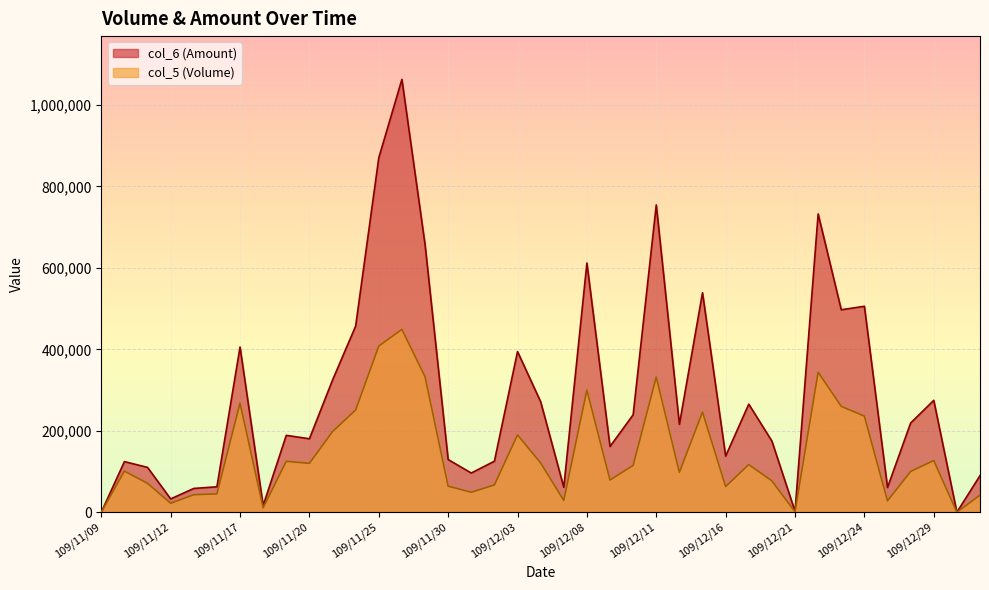

Which series has the widest spread of values?

col_6 (Amount)